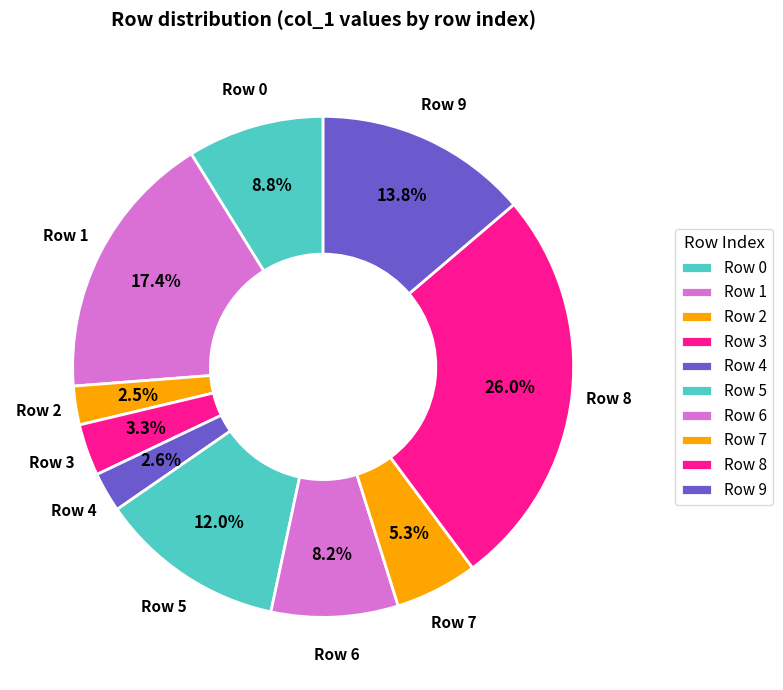

To the nearest percent, what is the average slice percentage?

10%